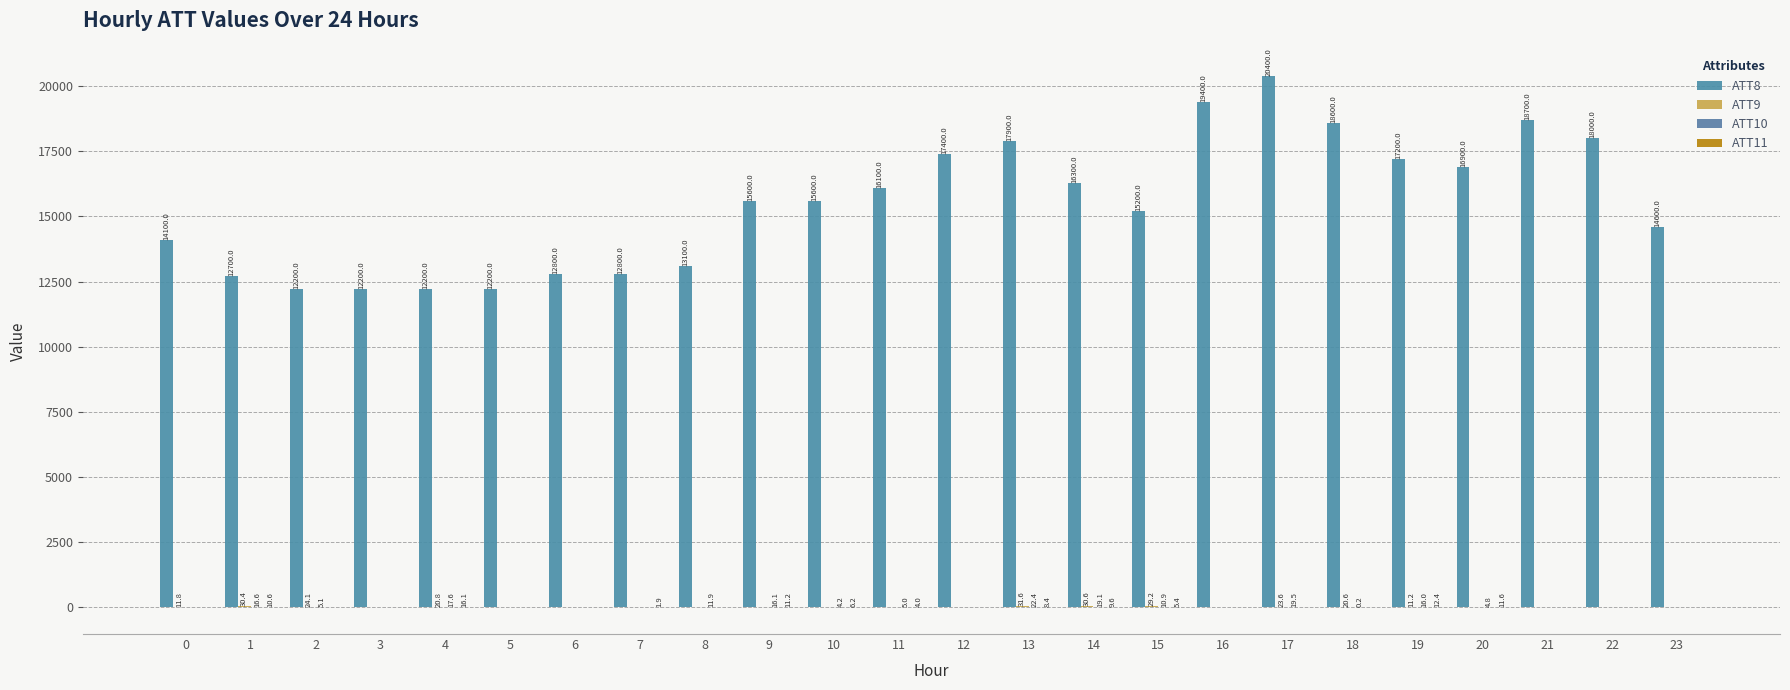

True or false: ATT10 has a value of -14.4 at 22.

False